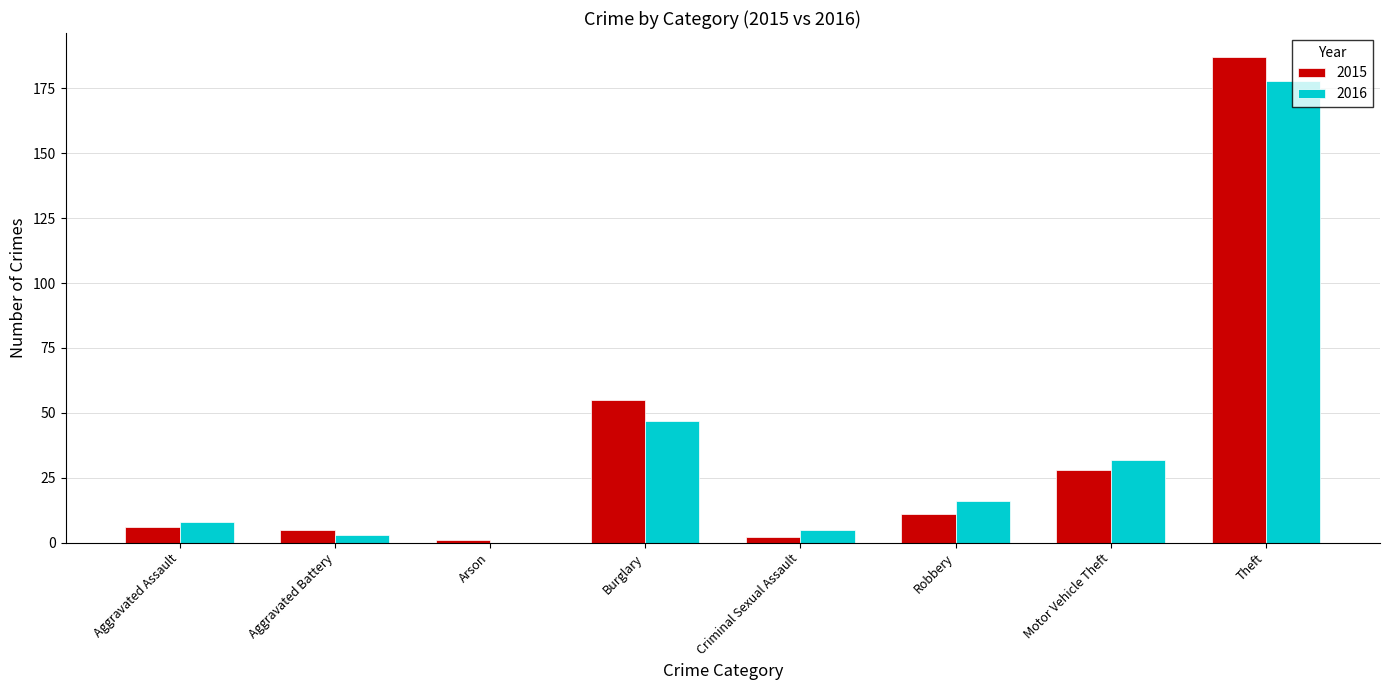

How many groups of bars are there?

8